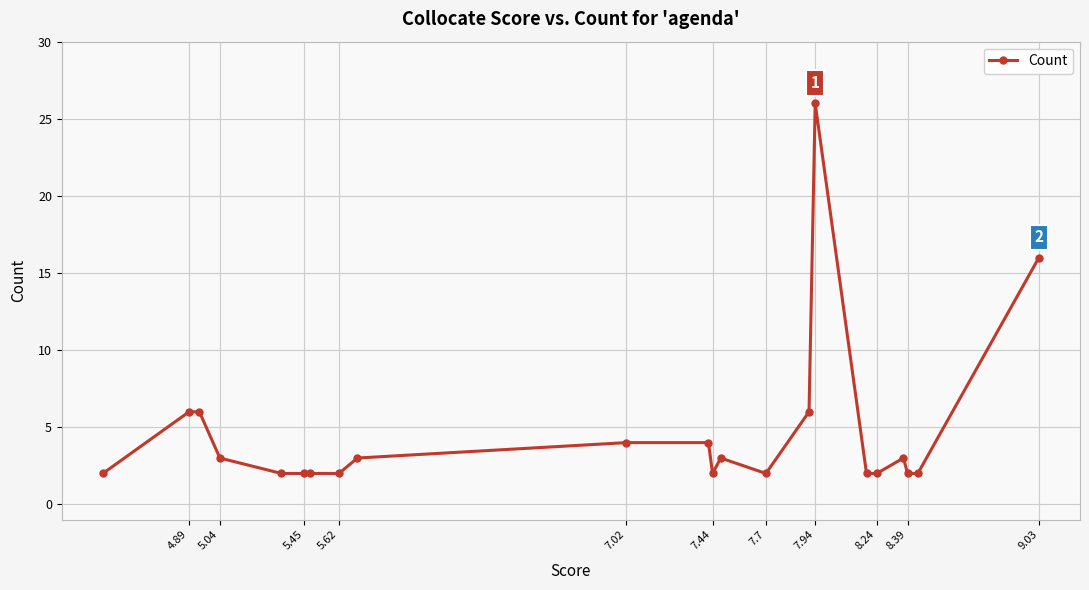

The chart shows a value of 1 at 8.39. True or false?

False